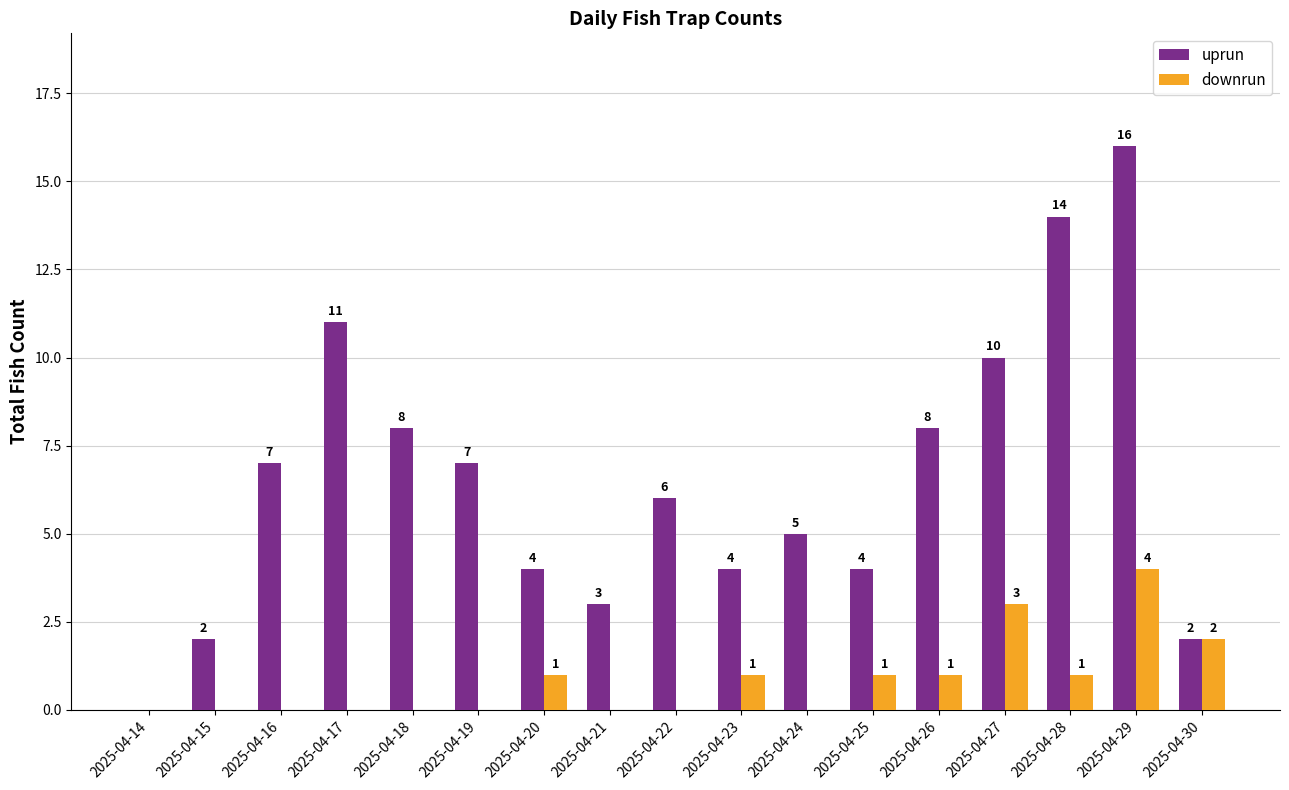

Reading left to right, extract all data points from this chart.

uprun: 2025-04-14=0	2025-04-15=2	2025-04-16=7	2025-04-17=11	2025-04-18=8	2025-04-19=7	2025-04-20=4	2025-04-21=3	2025-04-22=6	2025-04-23=4	2025-04-24=5	2025-04-25=4	2025-04-26=8	2025-04-27=10	2025-04-28=14	2025-04-29=16	2025-04-30=2
downrun: 2025-04-14=0	2025-04-15=0	2025-04-16=0	2025-04-17=0	2025-04-18=0	2025-04-19=0	2025-04-20=1	2025-04-21=0	2025-04-22=0	2025-04-23=1	2025-04-24=0	2025-04-25=1	2025-04-26=1	2025-04-27=3	2025-04-28=1	2025-04-29=4	2025-04-30=2